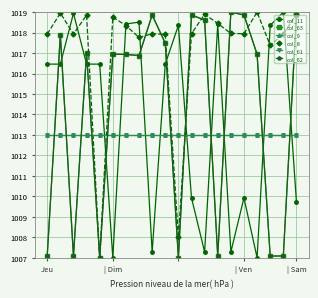

Which category has the highest value in the col_62 series?

14